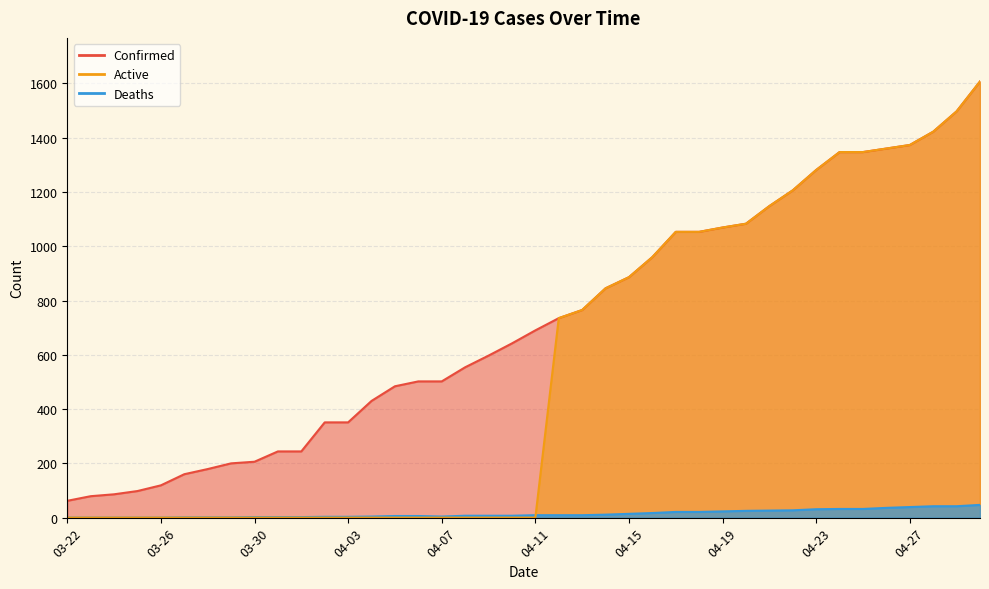

Does the chart display data point markers on the line(s)?

No